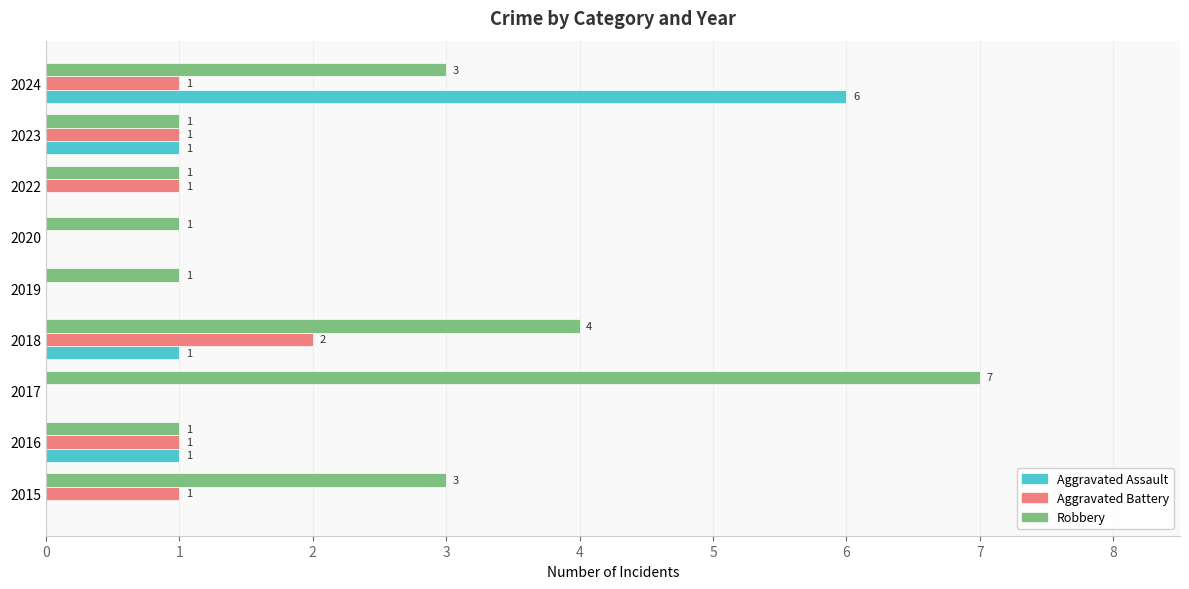

What is the sum of all Aggravated Battery values?

7